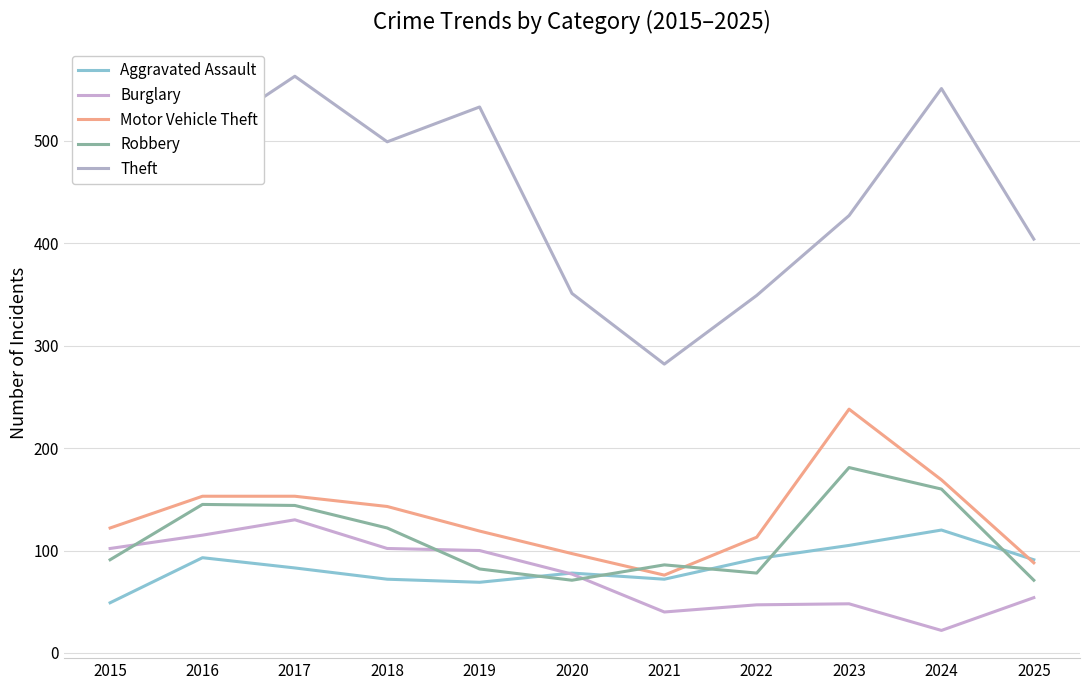

At which label is Robbery closest to 126?

2018